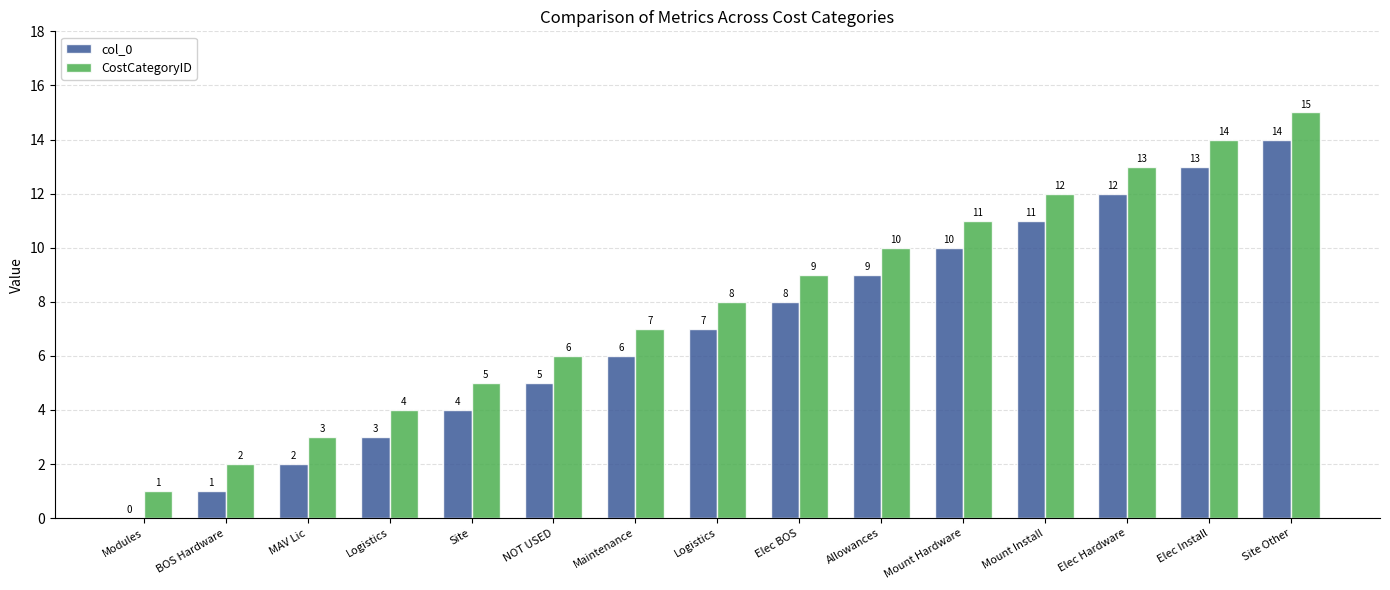

Which series changed the most between Site and Logistics?

col_0